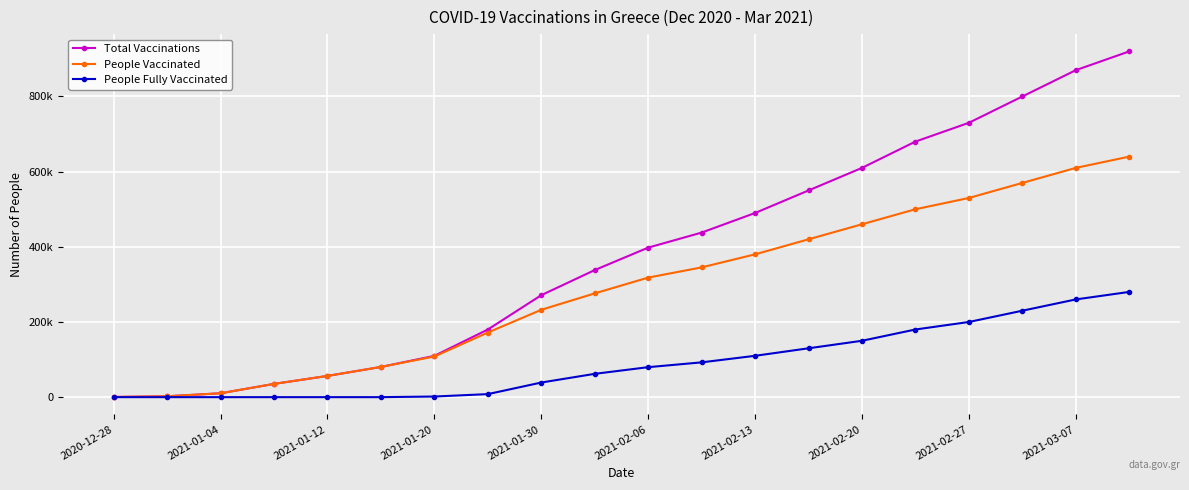

List the series in order of their overall mean, lowest first.

People Fully Vaccinated, People Vaccinated, Total Vaccinations